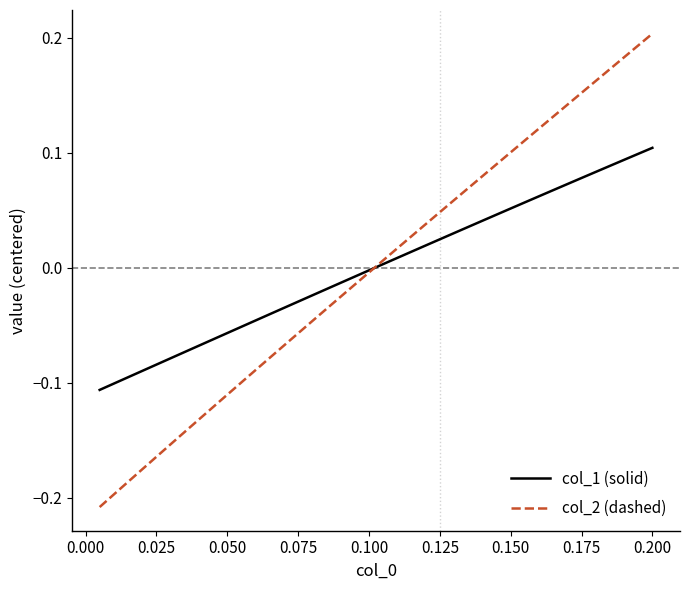

List the series in order of their peak value, lowest first.

col_1 (solid), col_2 (dashed)